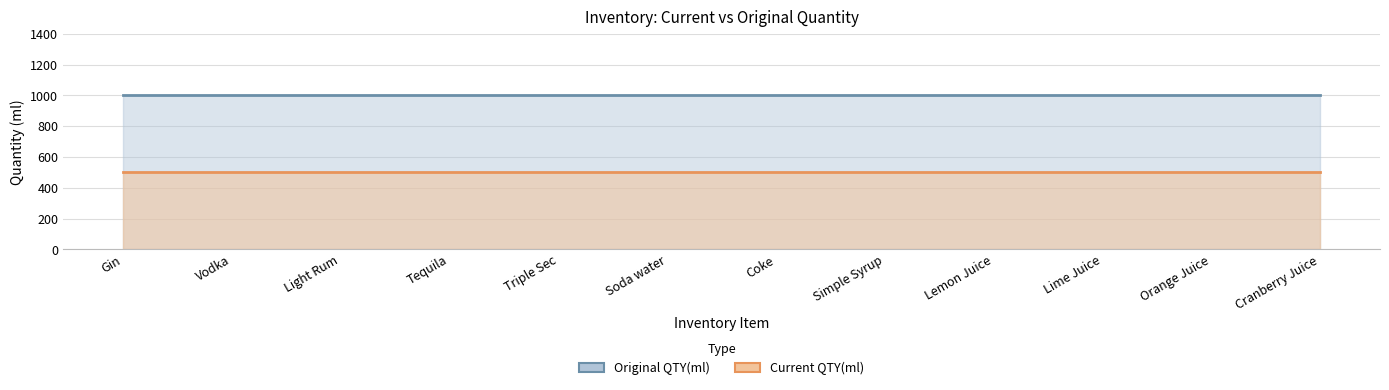

What is the label of the 8th point from the left?

Simple Syrup